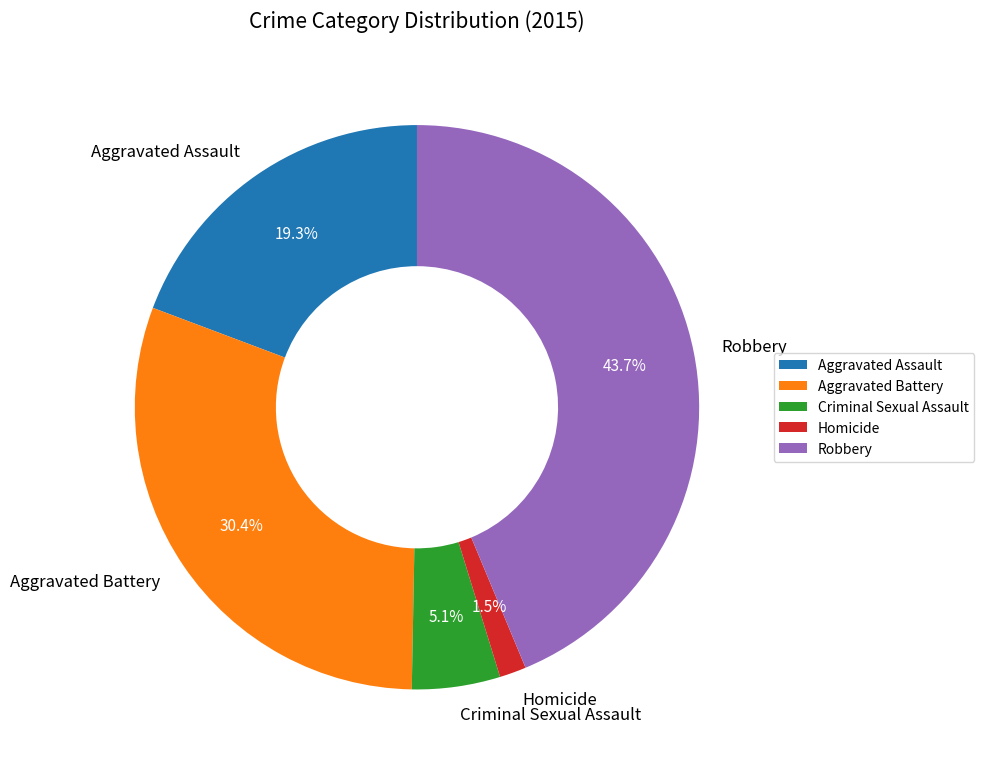

How many slices are in this pie chart?

5